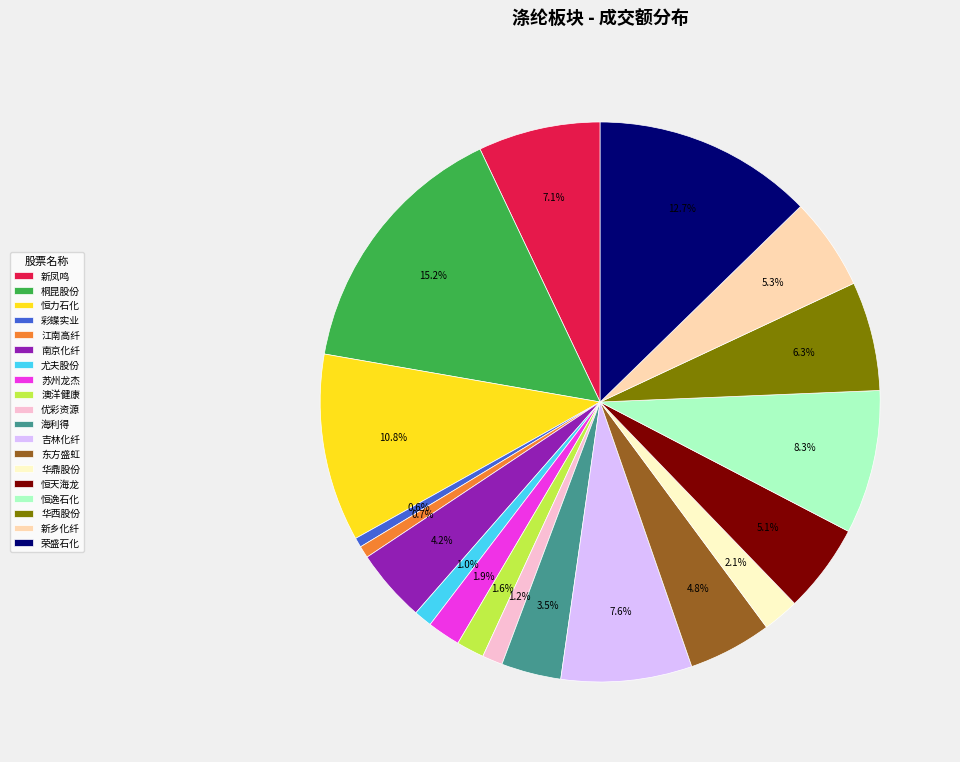

Is 彩蝶实业 the majority of the pie?

No